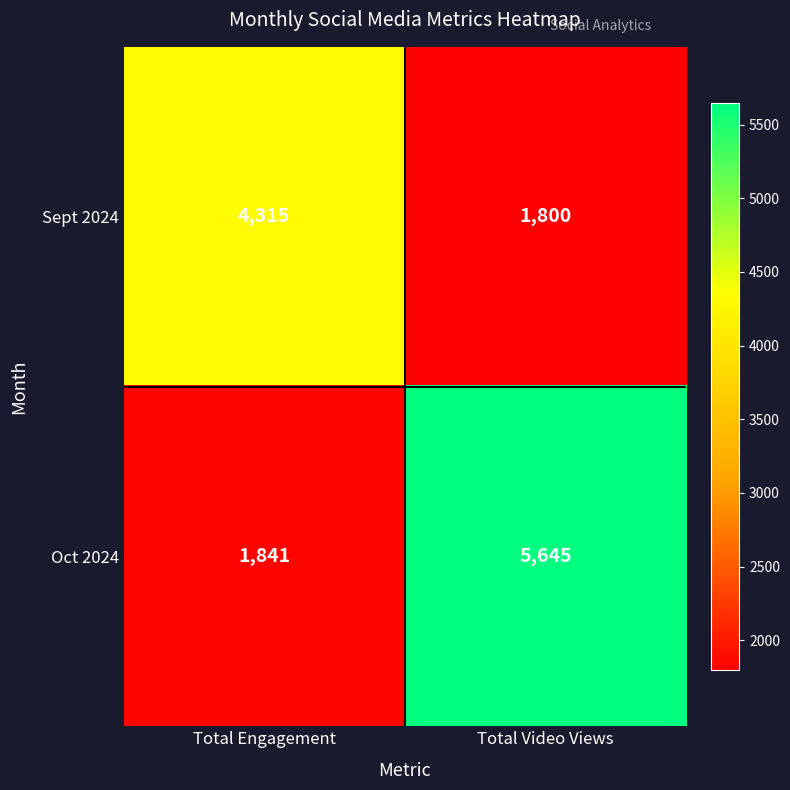

At how many categories does at least one series exceed 2327?

2